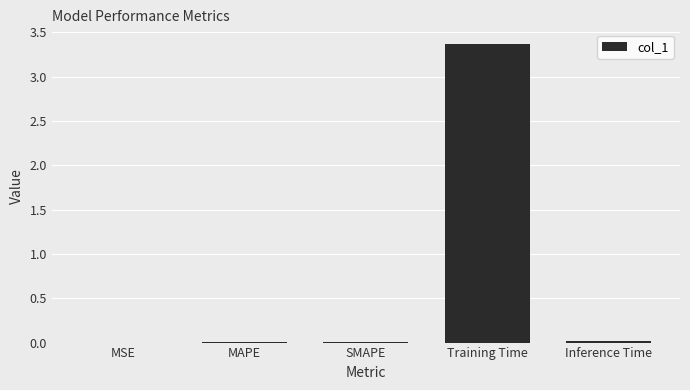

At which category does the chart reach its peak across all series?

Training Time